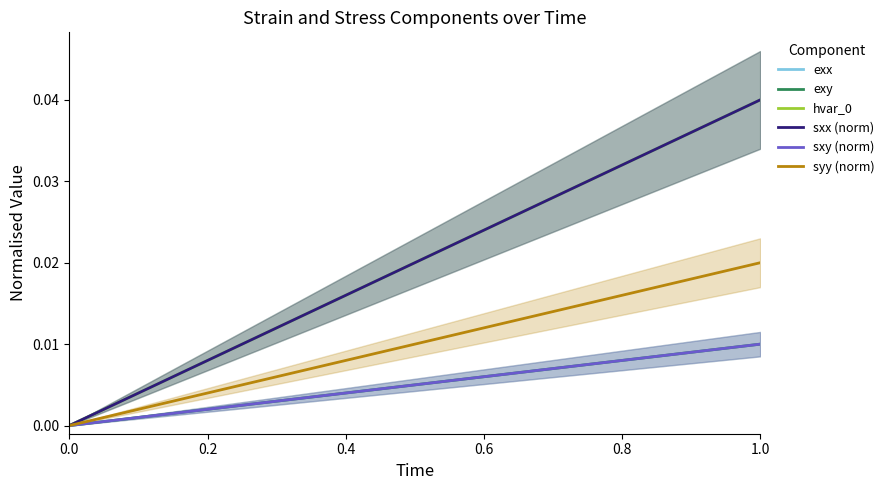

True or false: sxy (norm) and hvar_0 intersect in this chart.

False